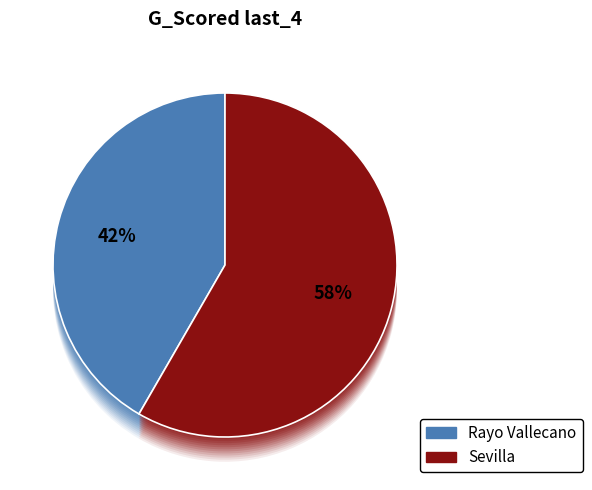

Does Sevilla account for over 50% of the chart?

Yes